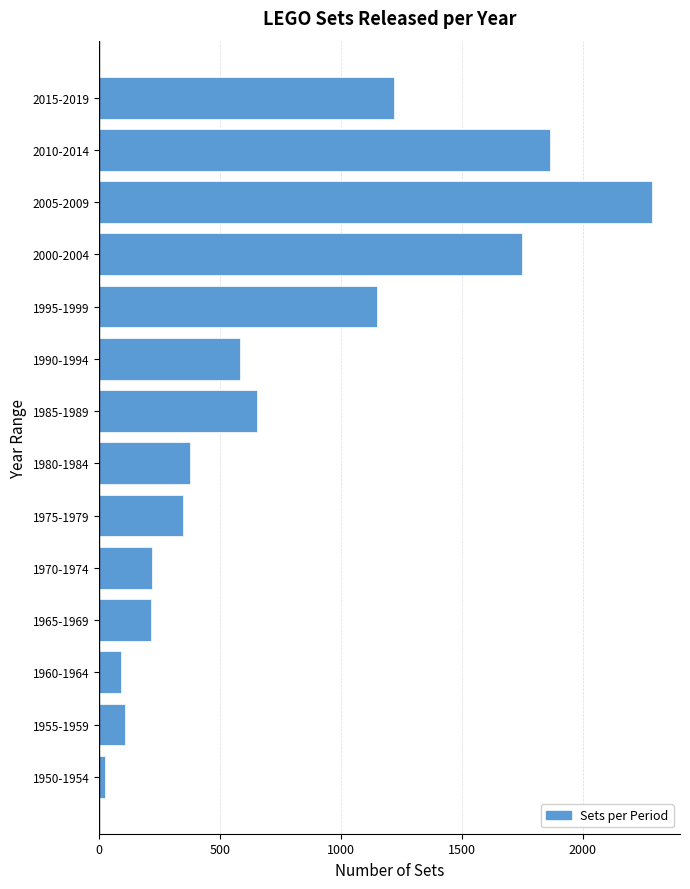

True or false: the data shows 195 at 1990-1994.

False